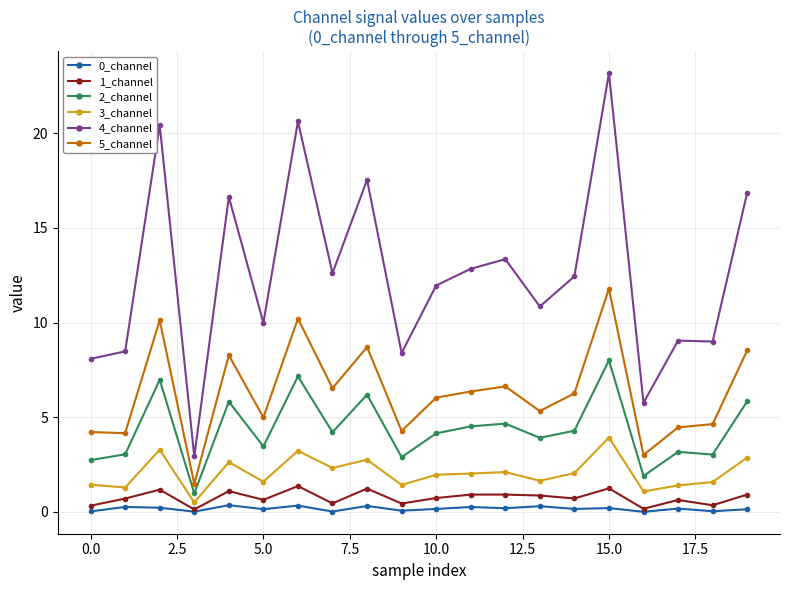

What is the value of the 2_channel point at the 15th from the left?

4.3